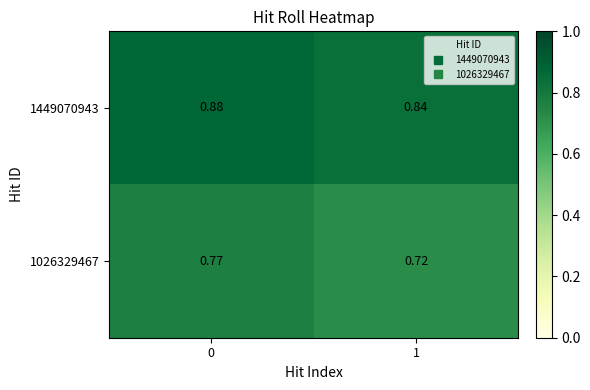

What is the difference between the highest and lowest values at 0?

0.1